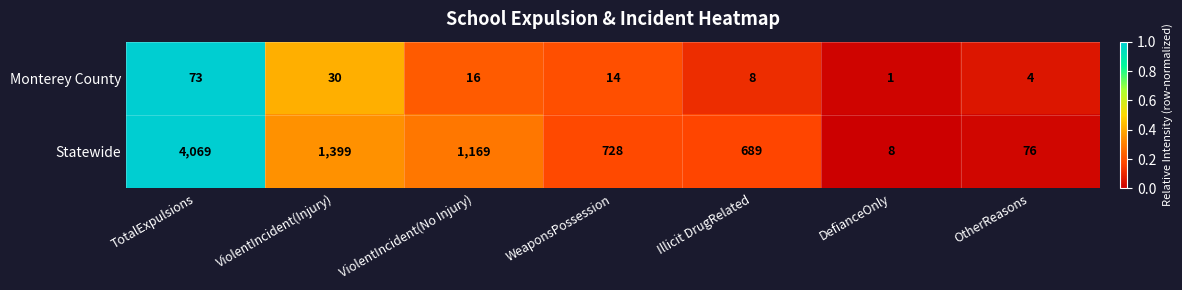

At which category is the sum across all series the highest?

TotalExpulsions